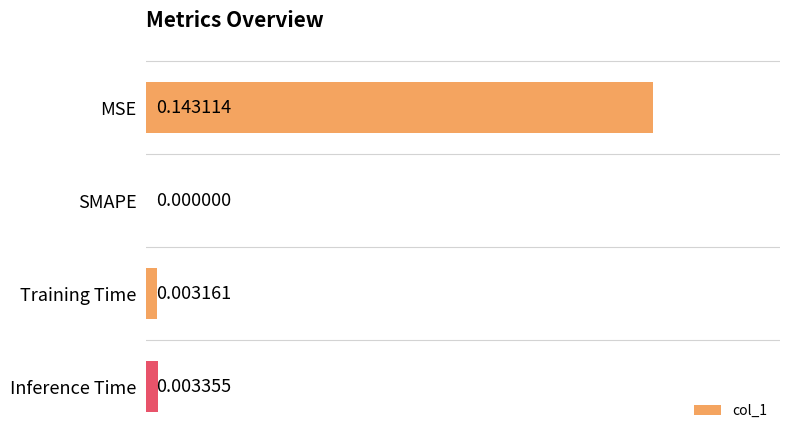

Between SMAPE and Training Time, which is larger?

Training Time